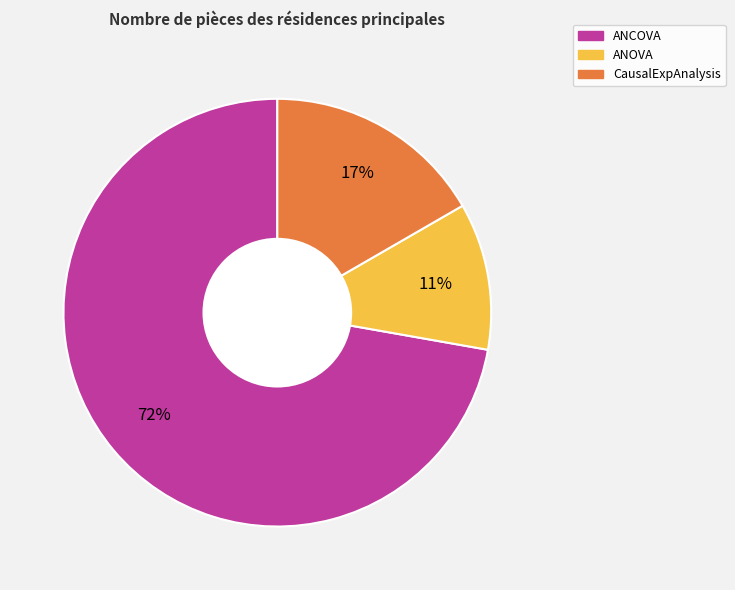

Combined, do CausalExpAnalysis and ANOVA account for over 50%?

No